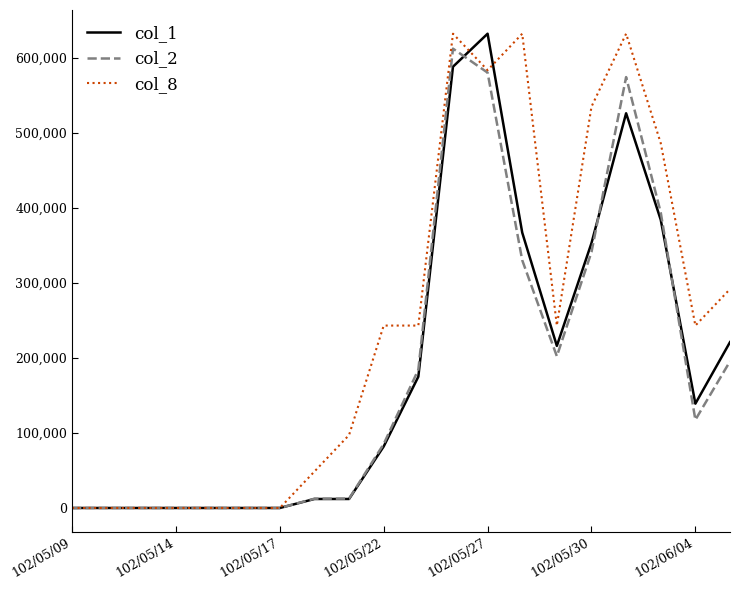

Which series has the largest total across all categories?

col_8